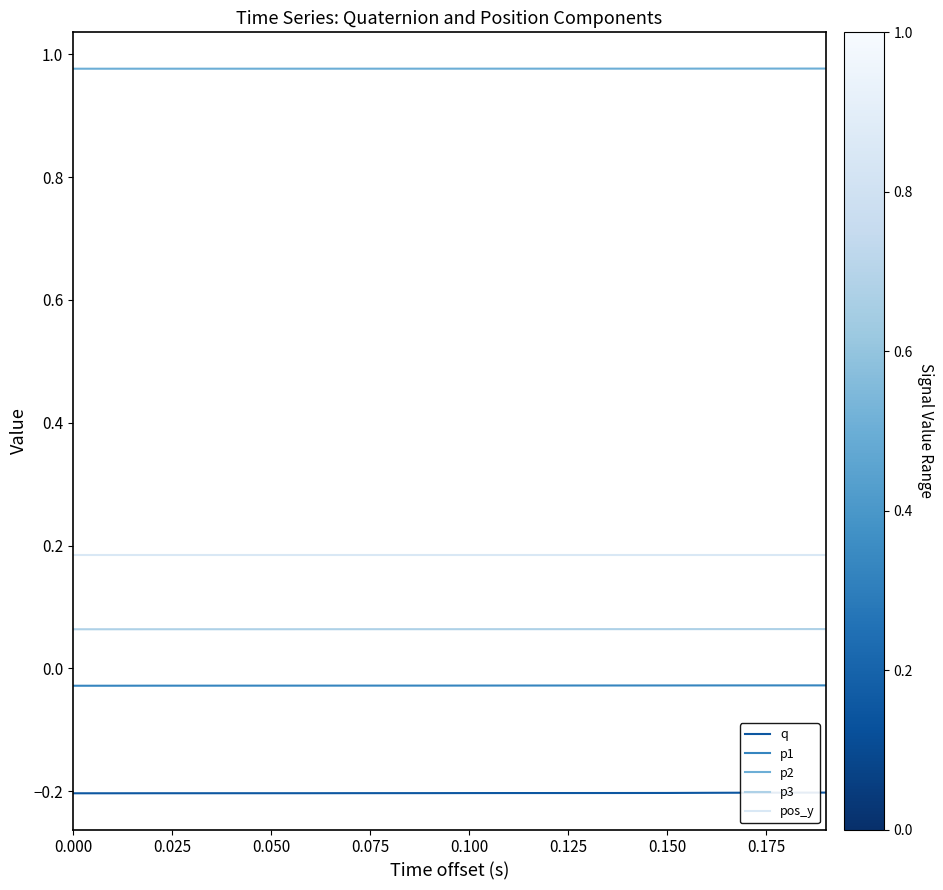

How many distinct data groups are displayed?

5